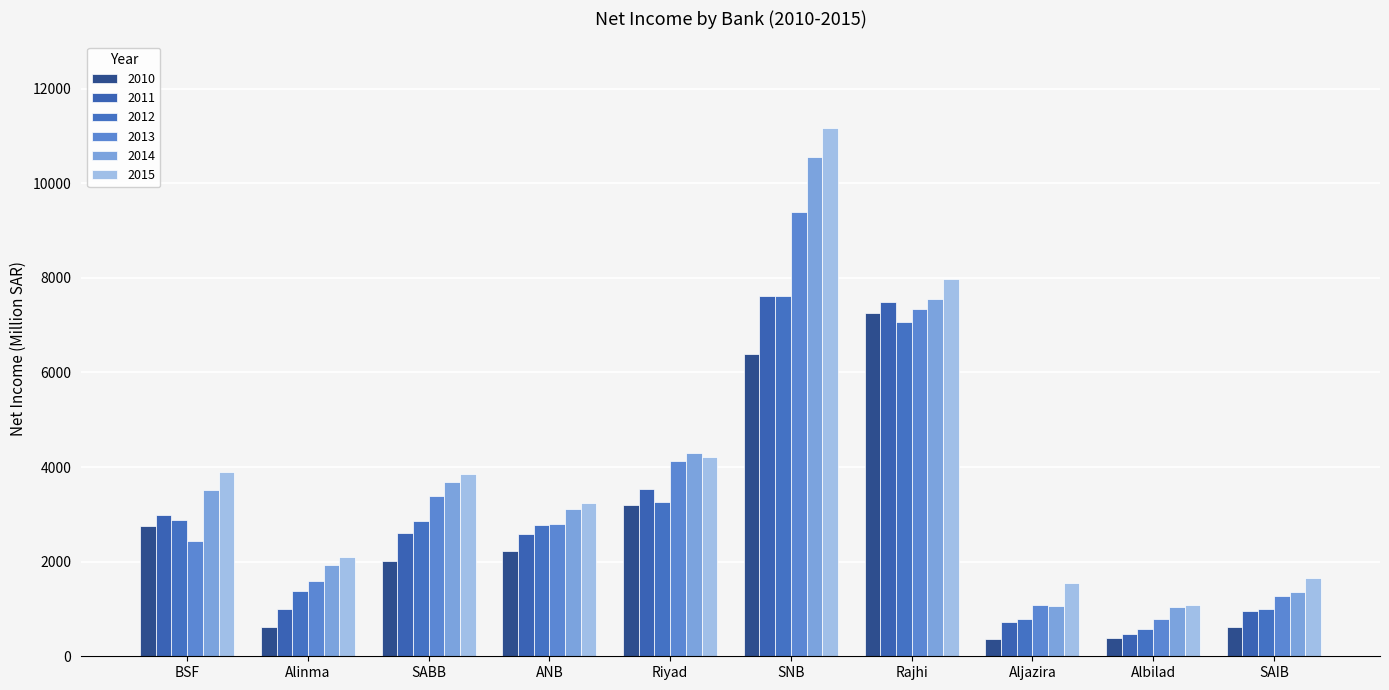

Is the value of 2012 at Albilad greater than the value of 2015 at ANB?

No